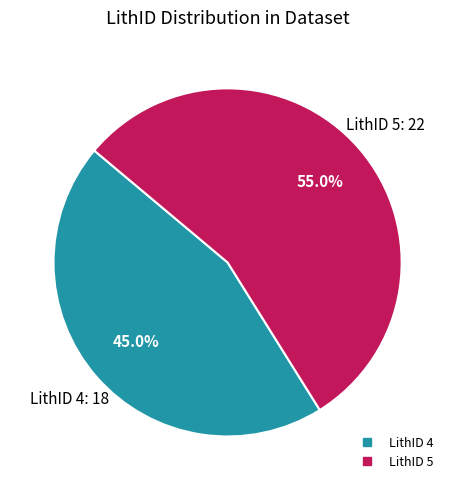

How many slices are in this pie chart?

2